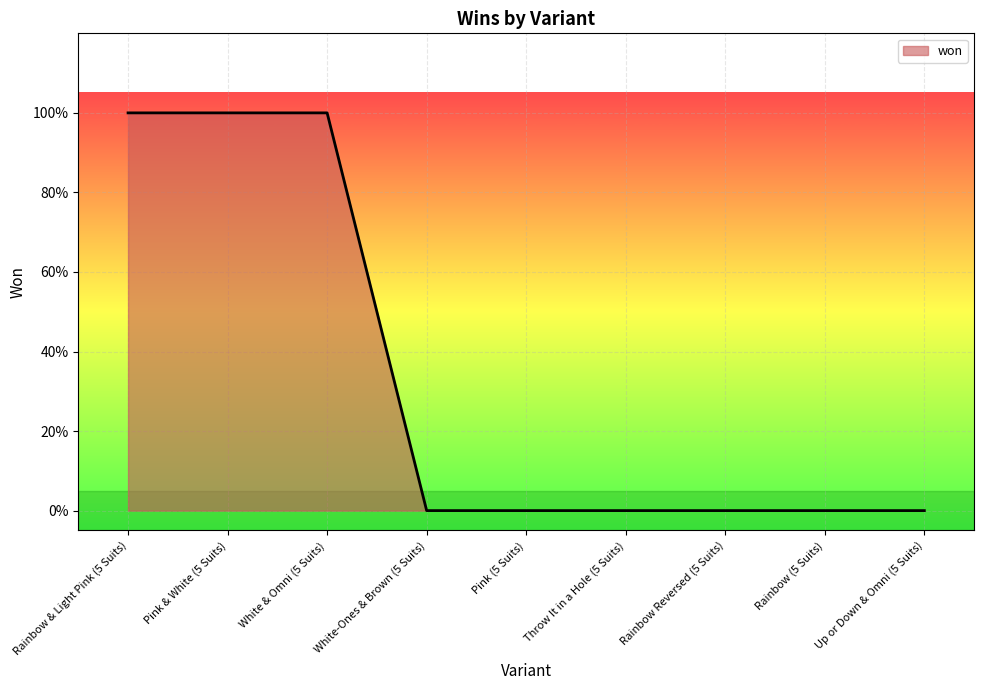

Which label corresponds to the smallest value in the chart?

White-Ones & Brown (5 Suits)